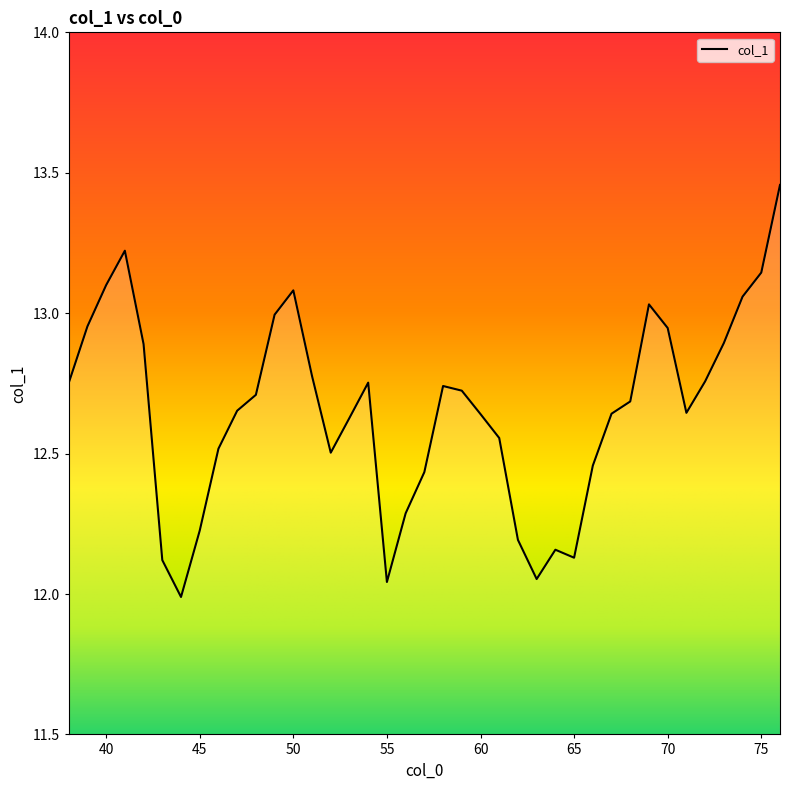

What is the difference between the maximum and minimum values?

1.5